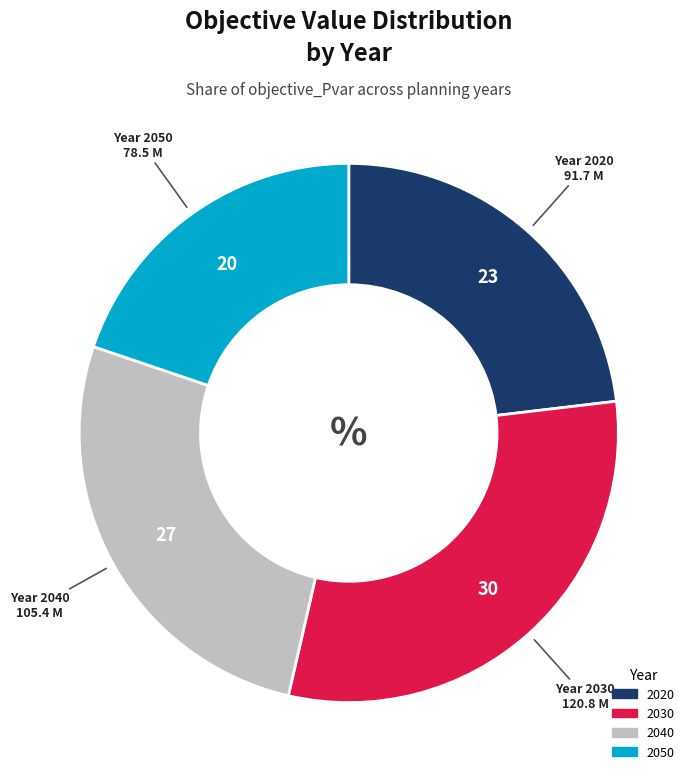

Count the number of slices in the pie.

4